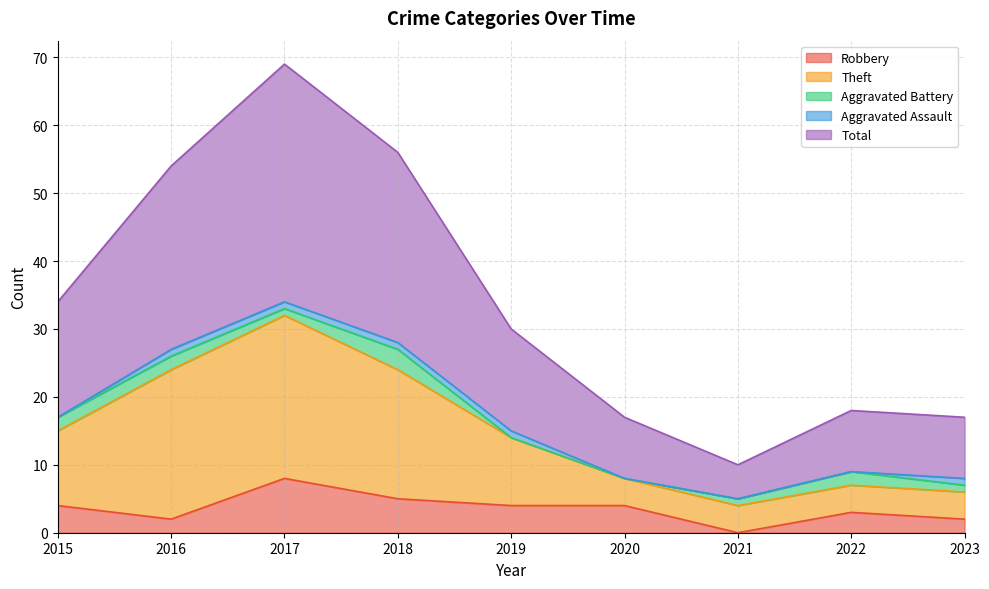

List the labels in order of Total value, largest first.

2017, 2018, 2016, 2015, 2019, 2022, 2020, 2023, 2021